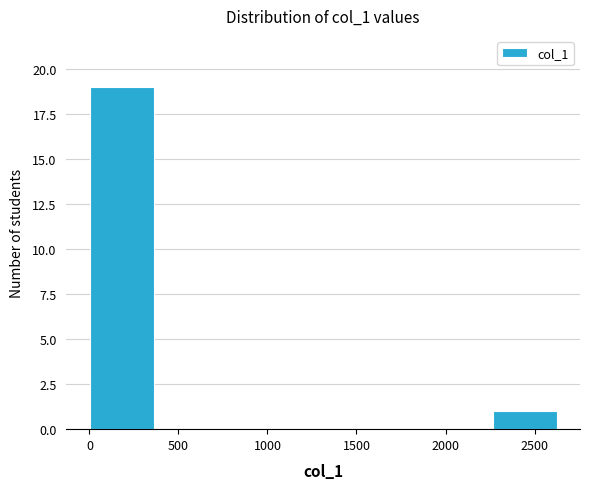

How tall is the bar that spans 0 to 400 on the x-axis? Neither the bar edges nor the heights are printed on the chart, so give them approximately, as read against the axes.

19